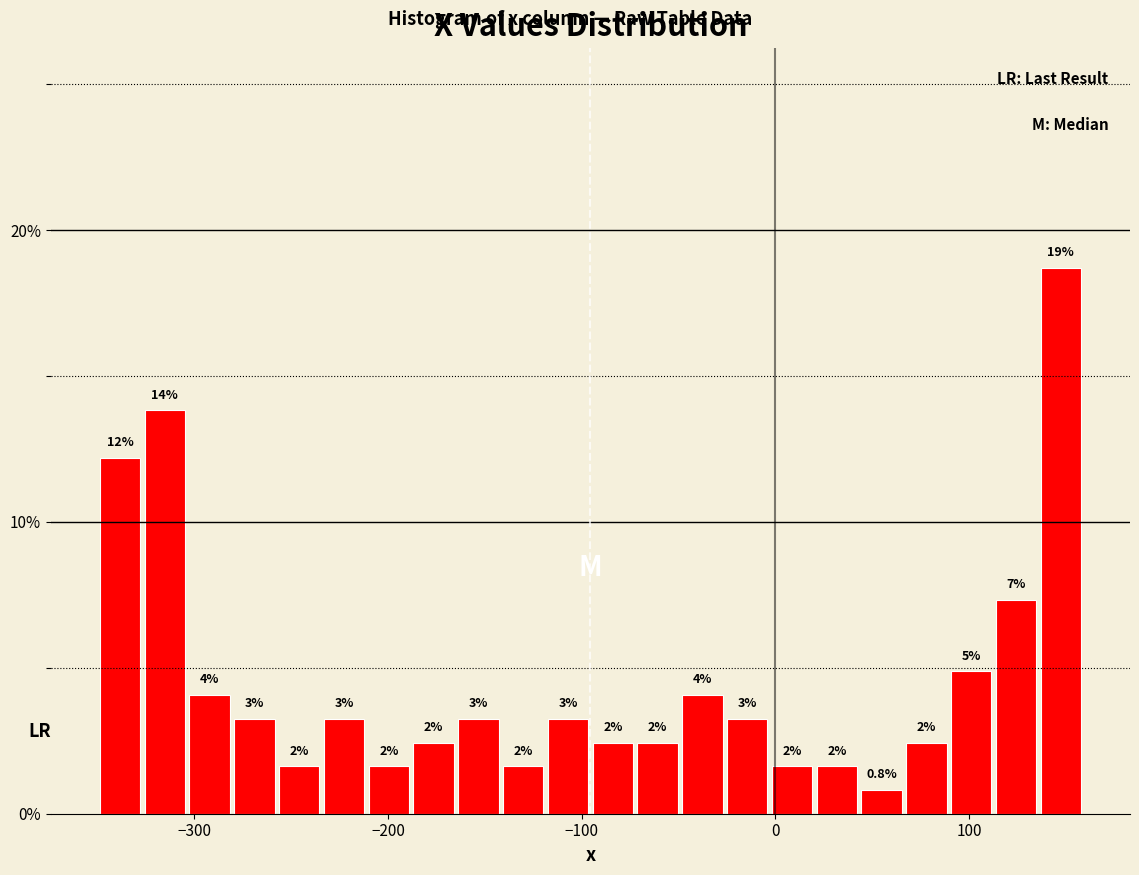

Read against the x-axis, roughly where is the centre of the tallest bar?

150